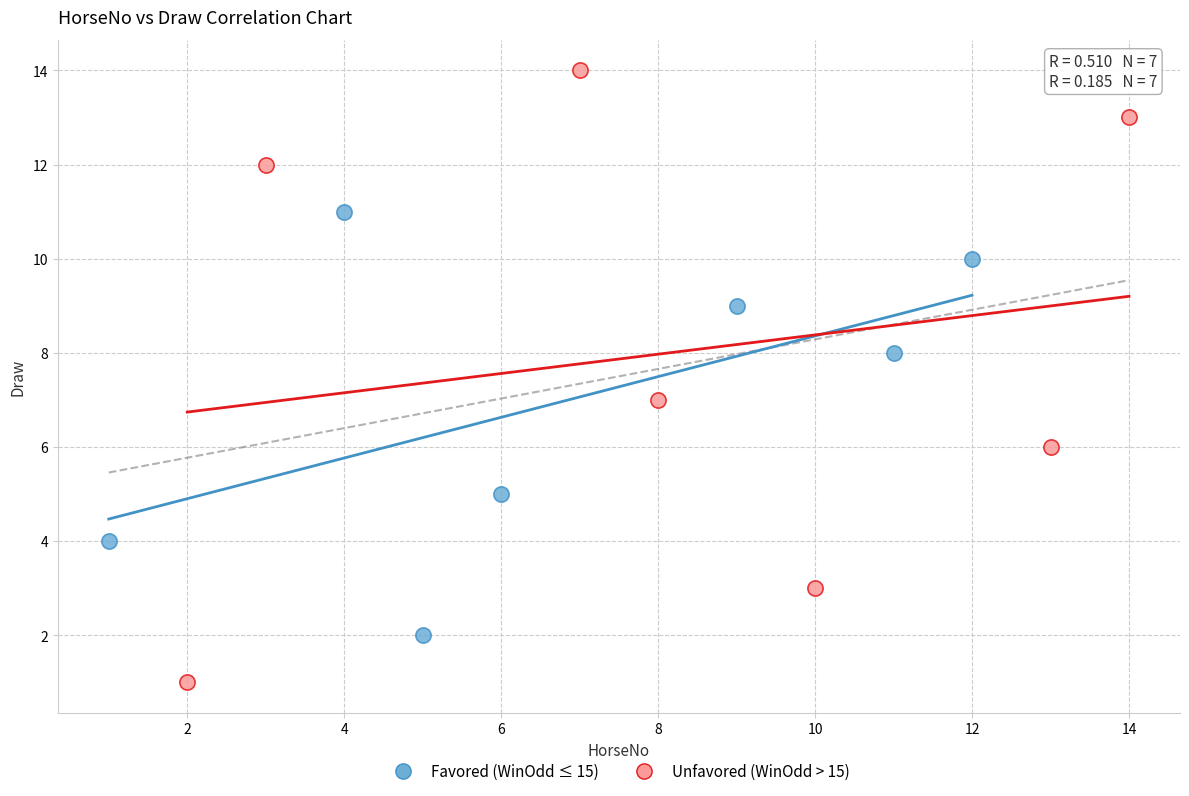

Which series has the largest Y range (max minus min)?

Unfavored (WinOdd > 15)